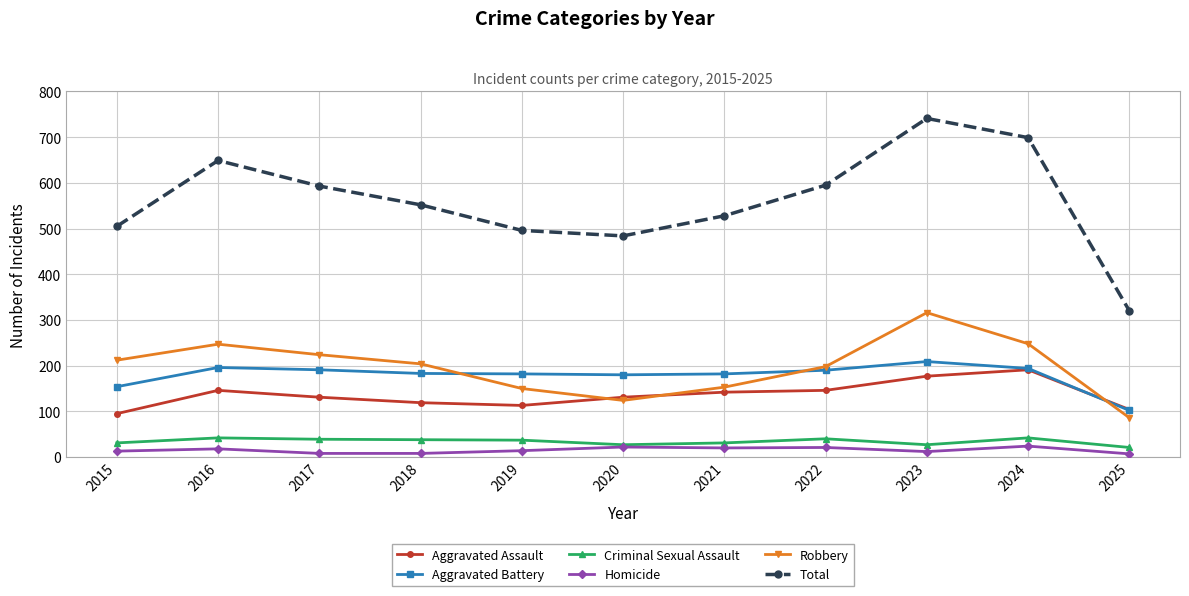

Read the Robbery value at 2025.

86